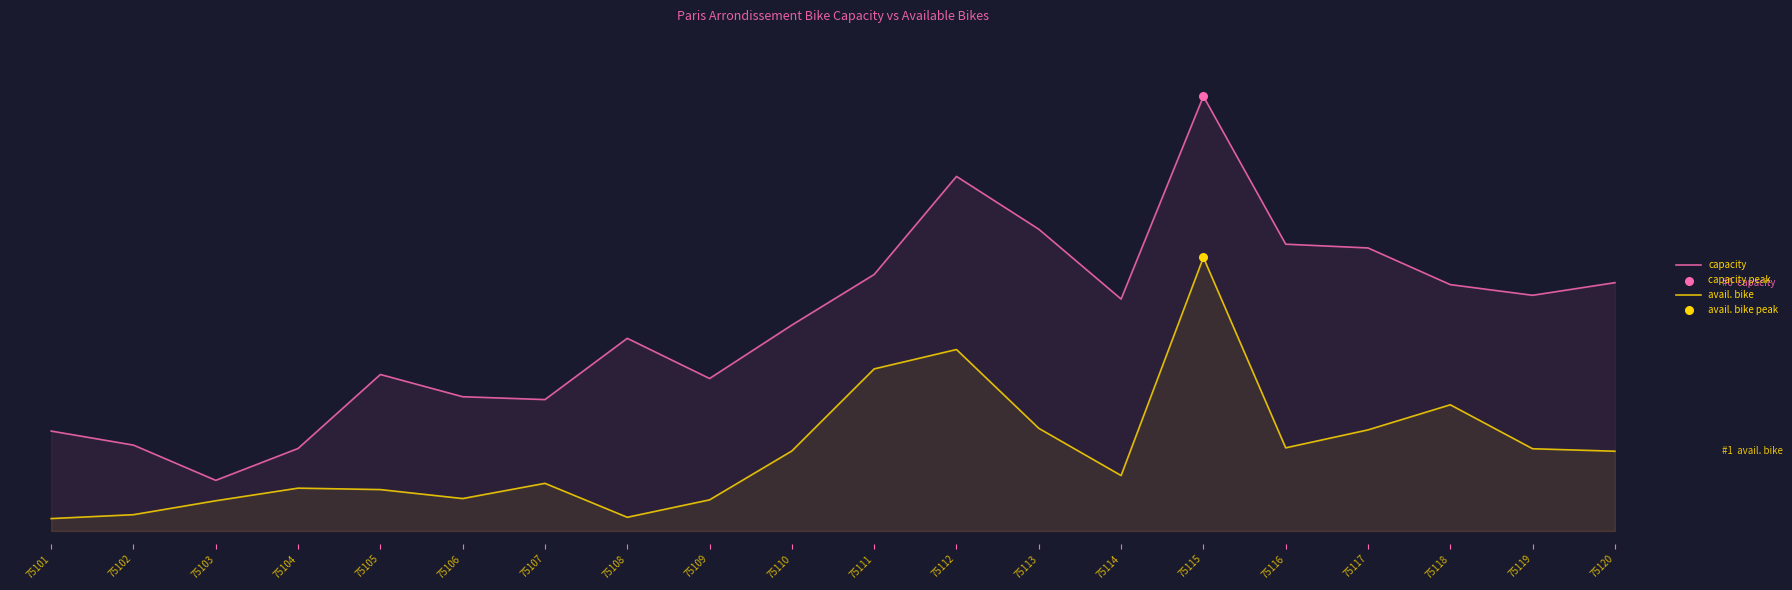

What is the total value across all series at 75103?

621